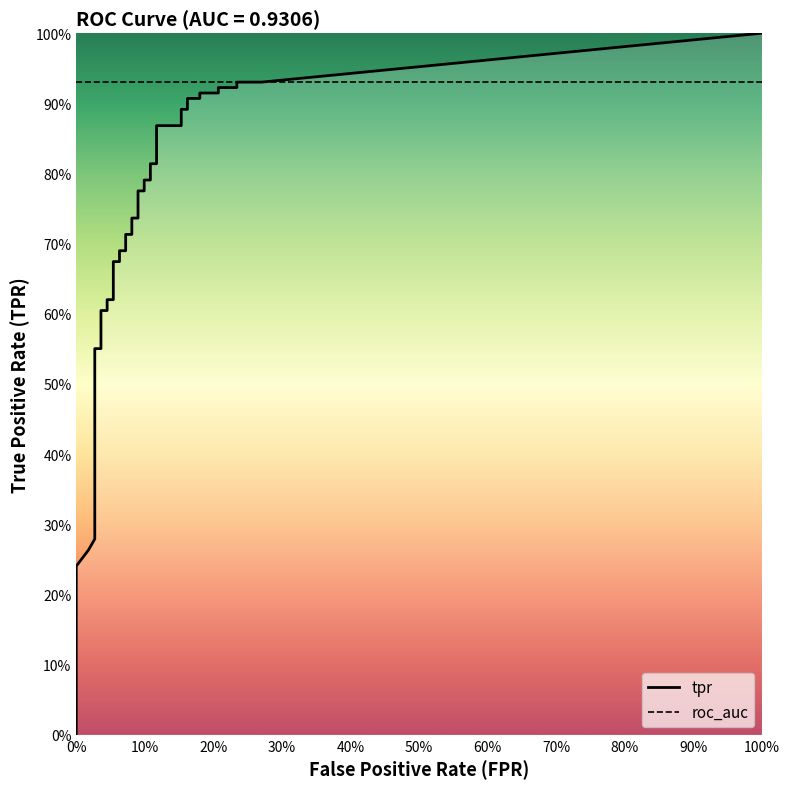

How many values in fpr are above zero?

39